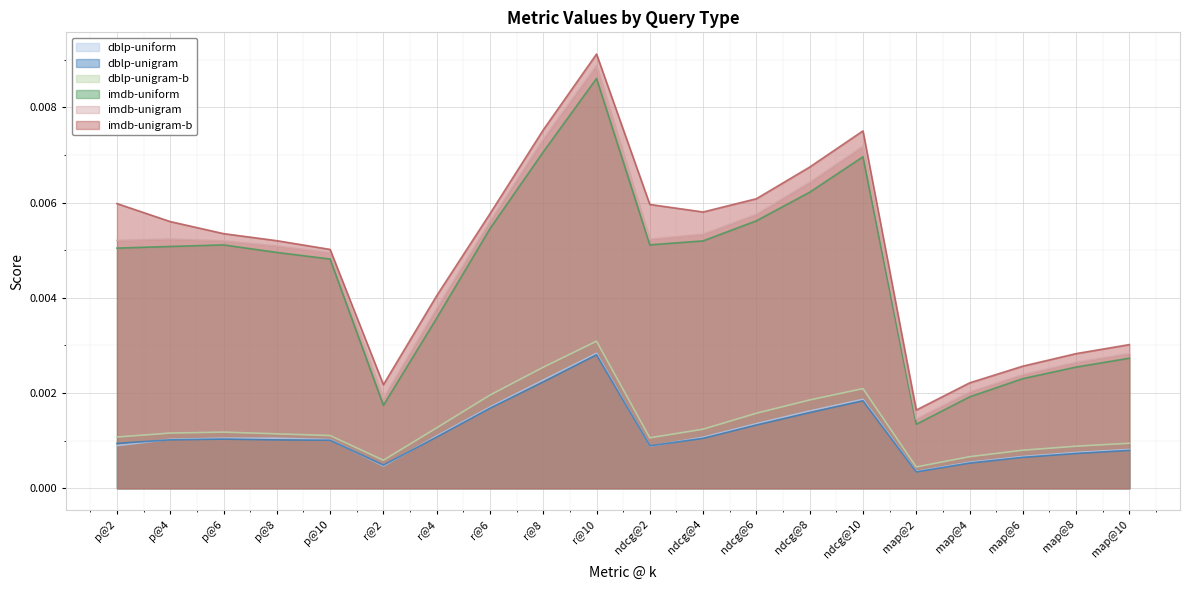

Which series has the largest total across all categories?

imdb-unigram-b